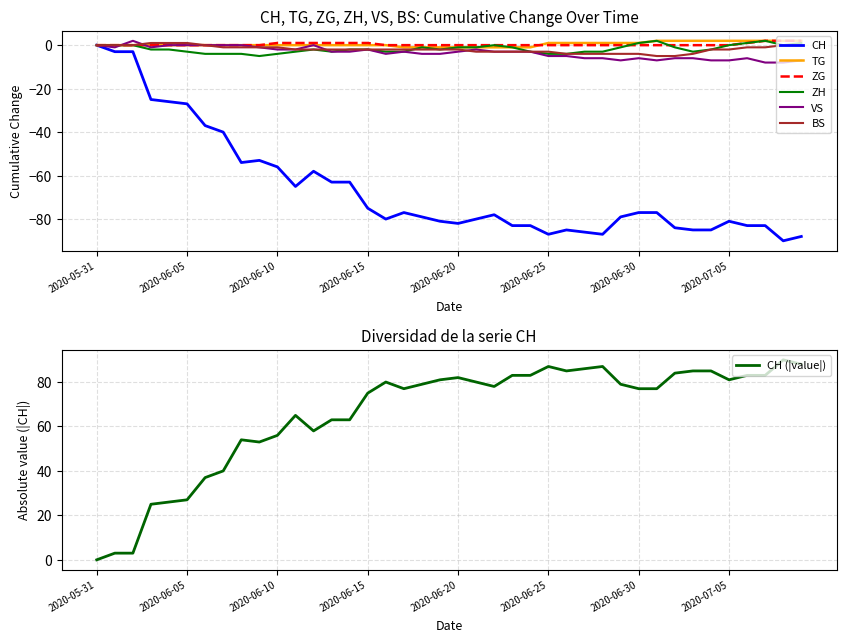

Is it true that ZH equals 4 at 2020-06-02?

False